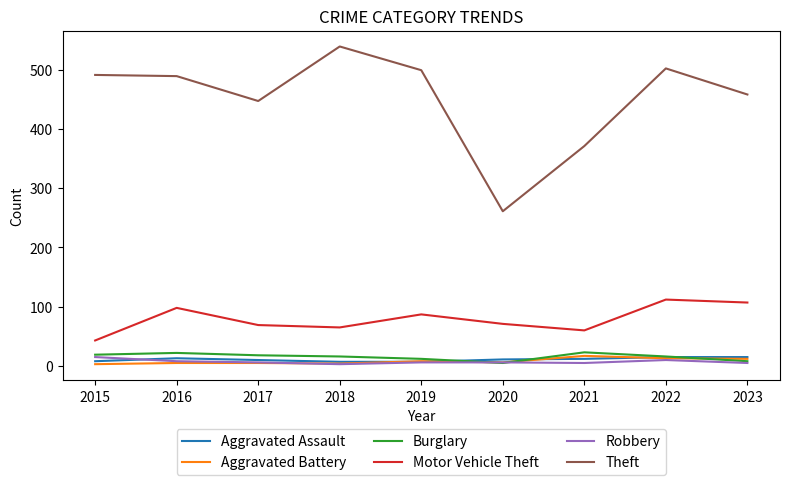

Which series has the largest total across all categories?

Theft